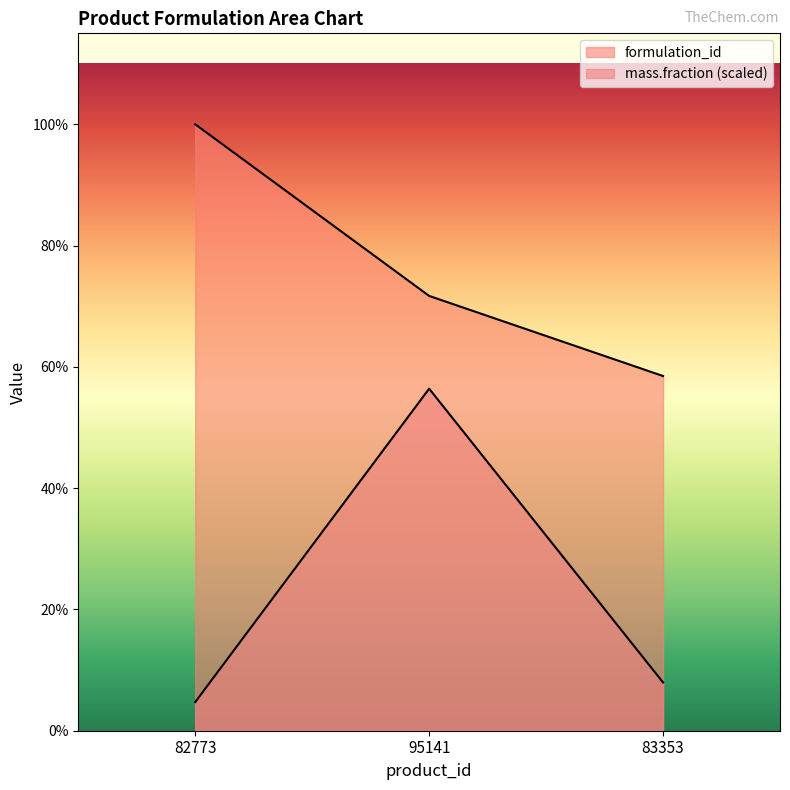

At which category is the sum across all series the highest?

95141